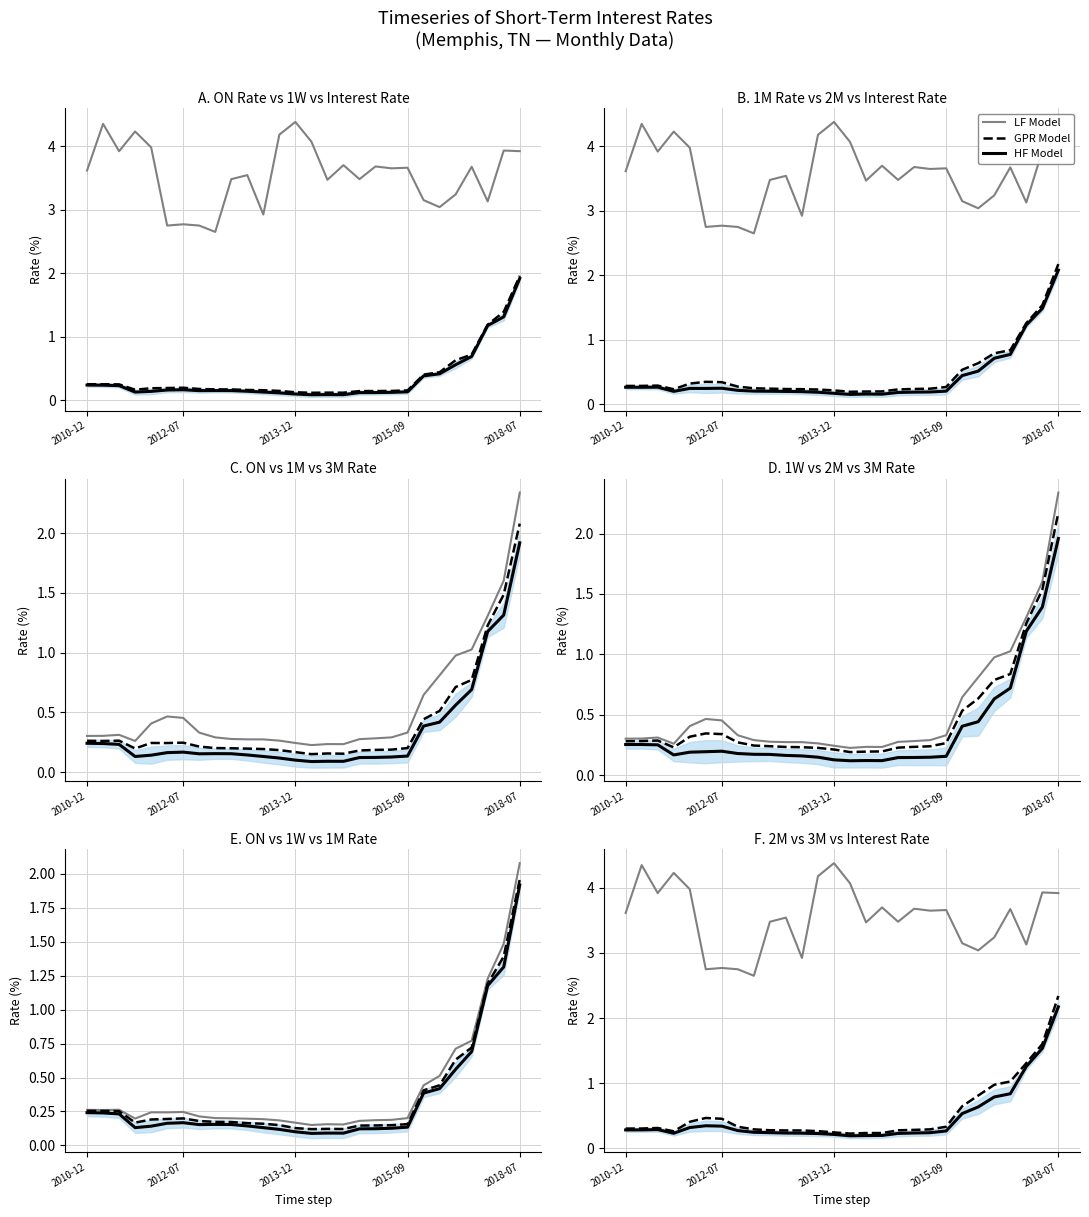

What is the label of the 19th point from the left?

18